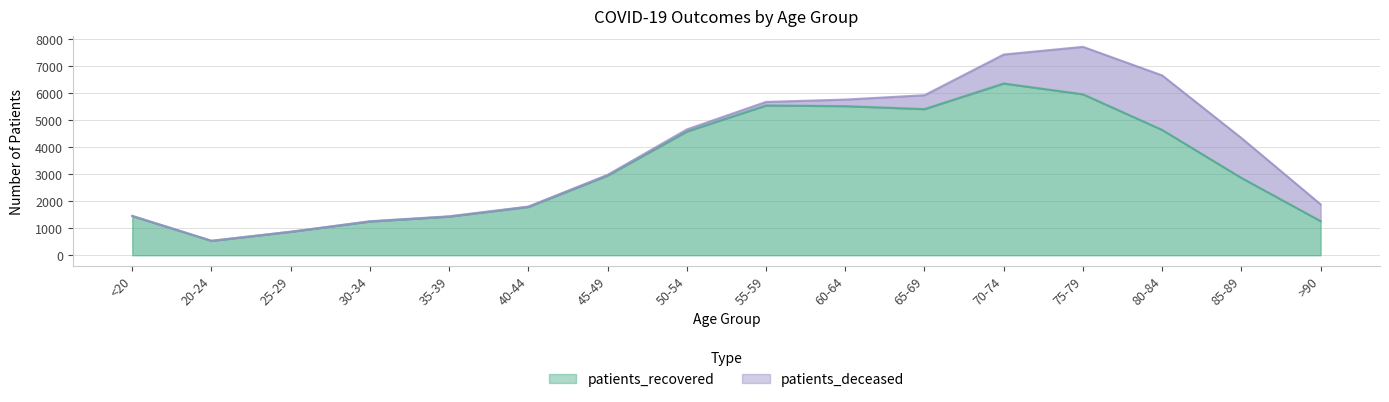

What is the label of the 16th point from the right?

<20